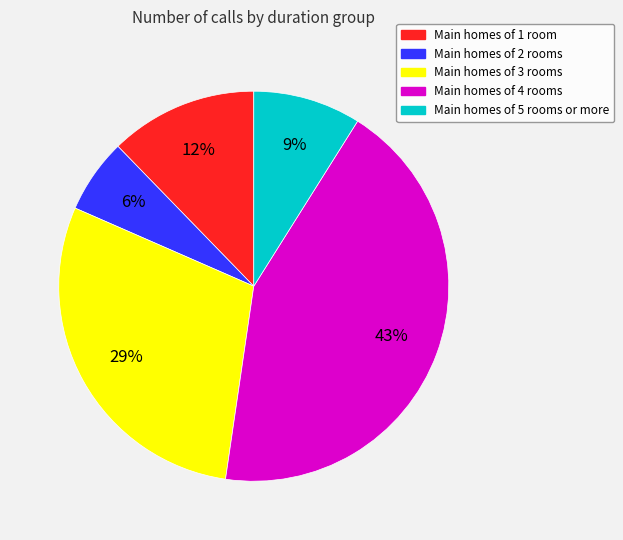

To the nearest percent, what is the average slice percentage?

20%